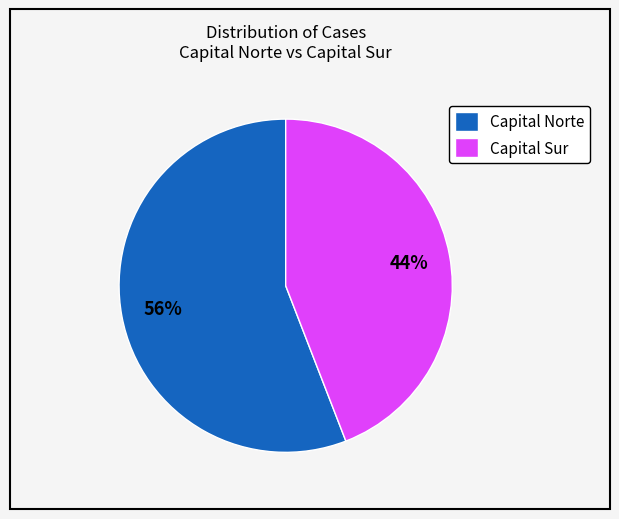

Between Capital Sur and Capital Norte, which is larger?

Capital Norte